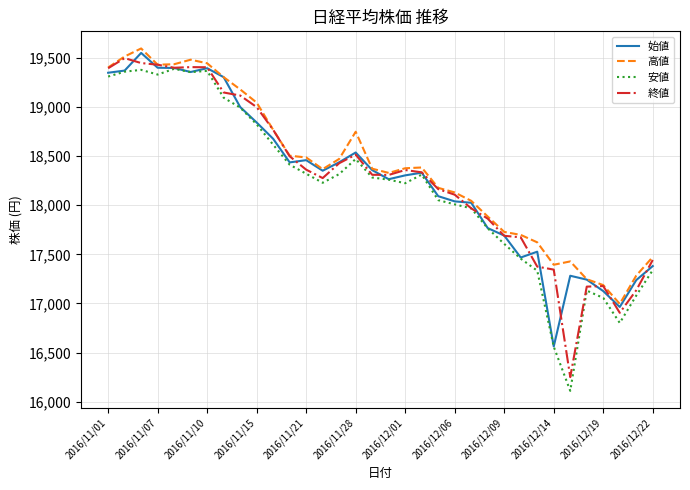

What is the smallest value displayed?

16111.8